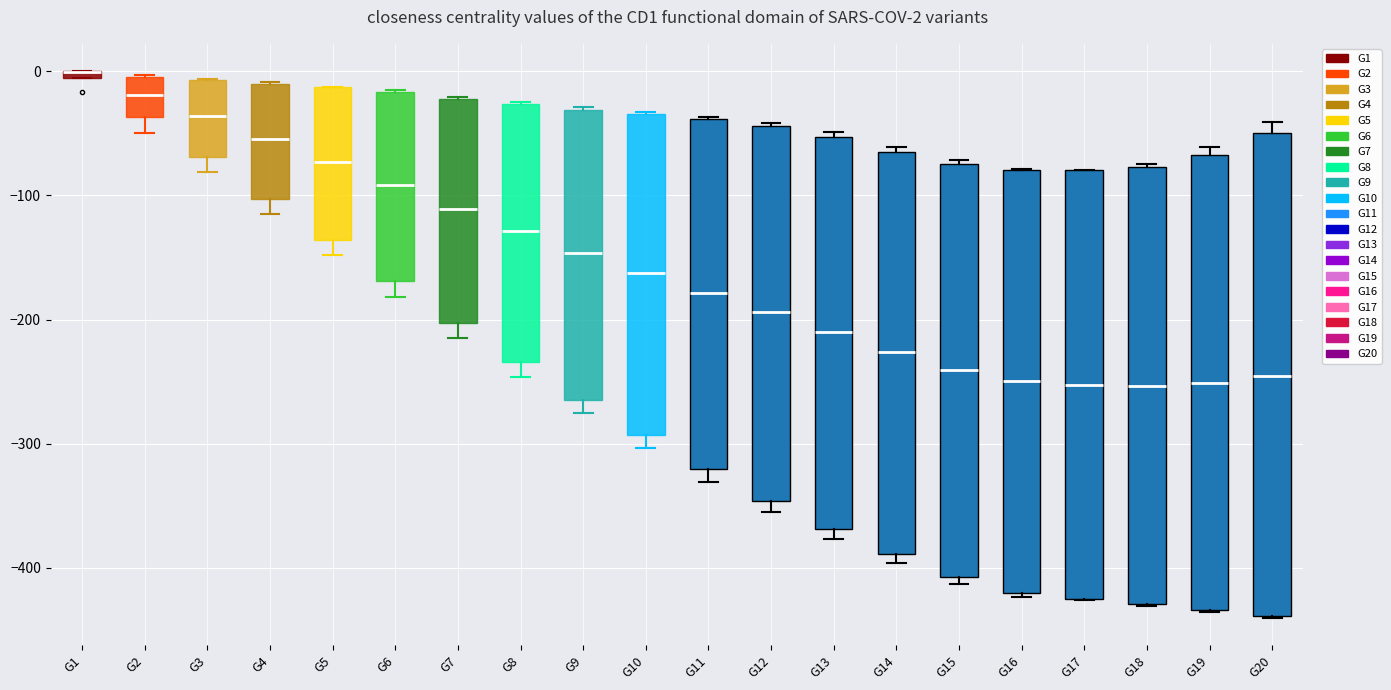

Which box is the tallest, from its lower edge to its upper edge?

G20